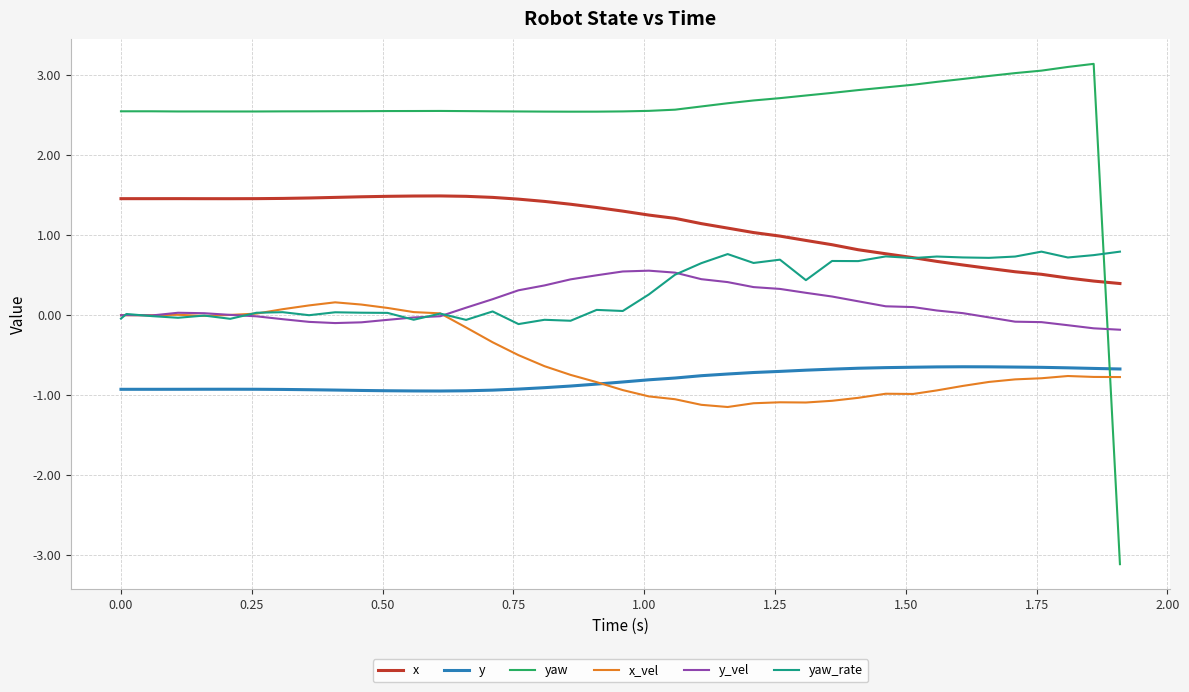

What are all the series names shown in the legend?

x, y, yaw, x_vel, y_vel, yaw_rate